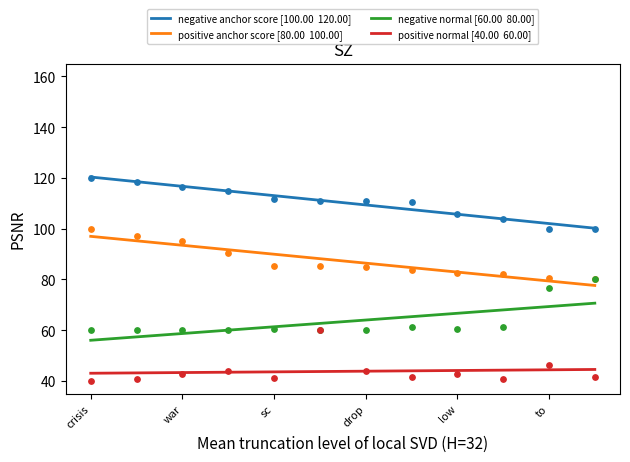

What are all the series names shown in the legend?

negative anchor score, positive anchor score, negative normal, positive normal